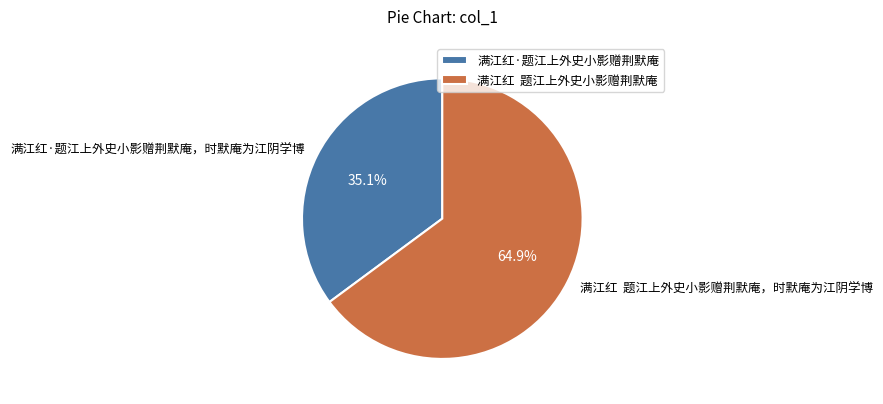

Does 满江红·题江上外史小影赠荆默庵，时默庵为江阴学博 account for over 50% of the chart?

No